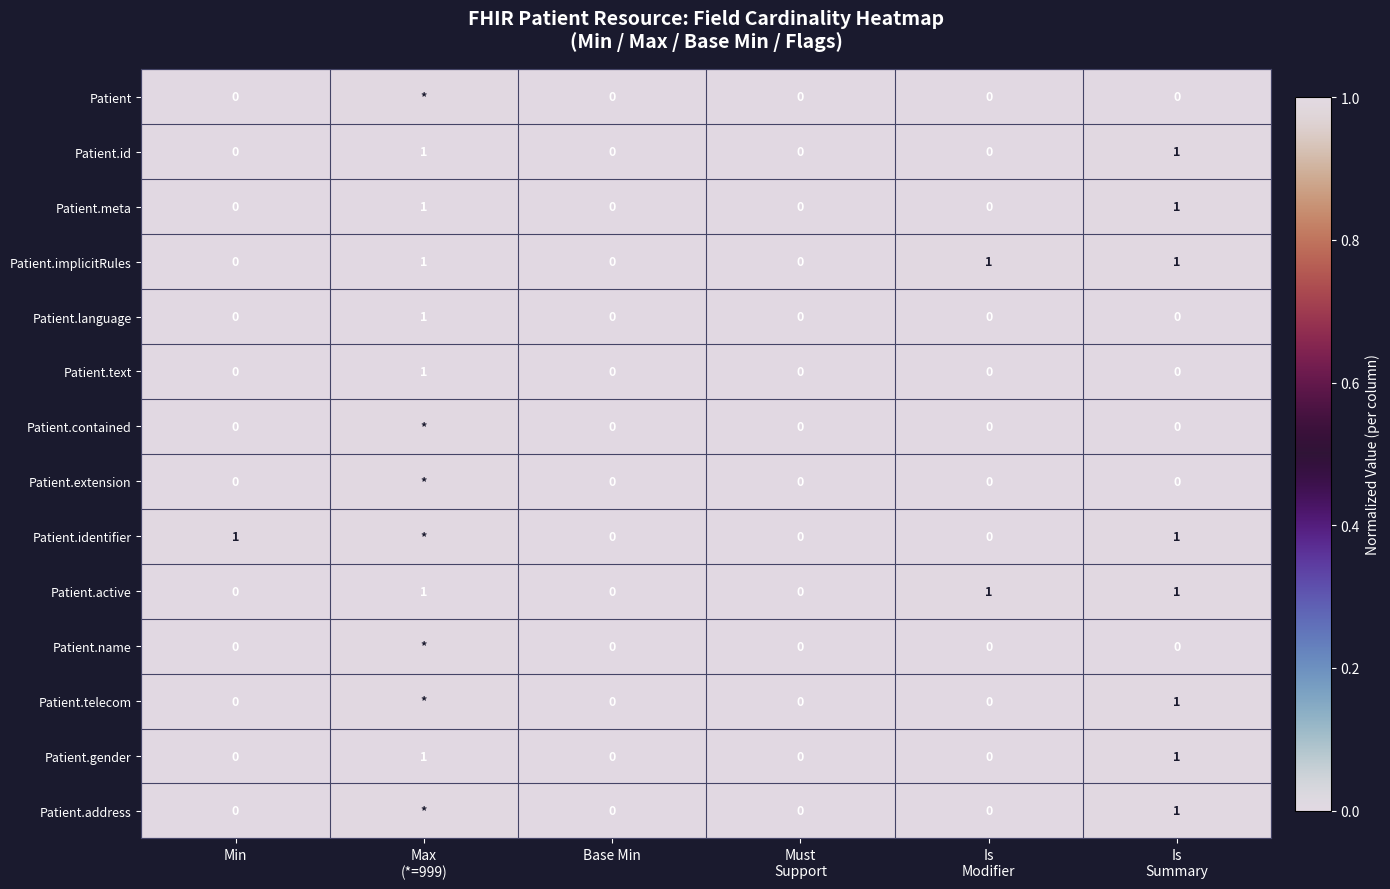

Count the Patient.language values in the range 0 to 1.

6